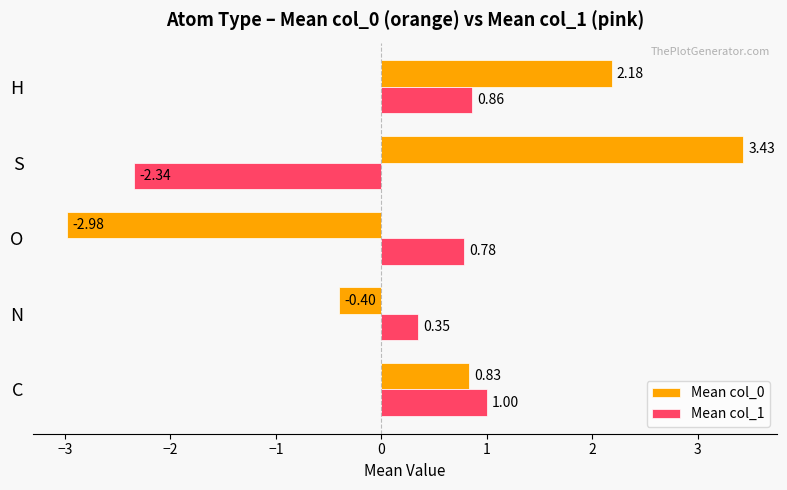

What is the difference between the second highest and minimum values in the Mean col_0 series?

5.2